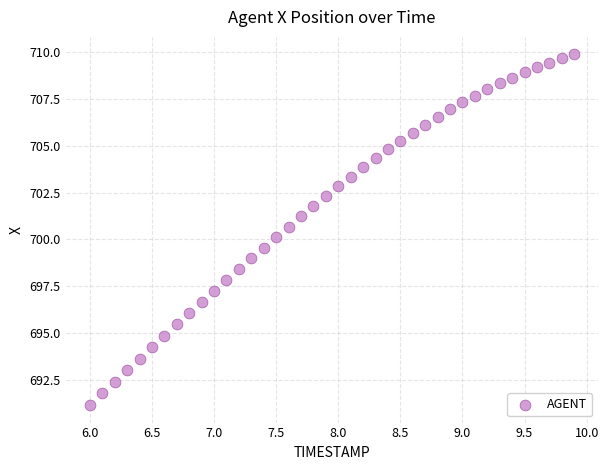

What is the range of X values (max minus min)?

3.9